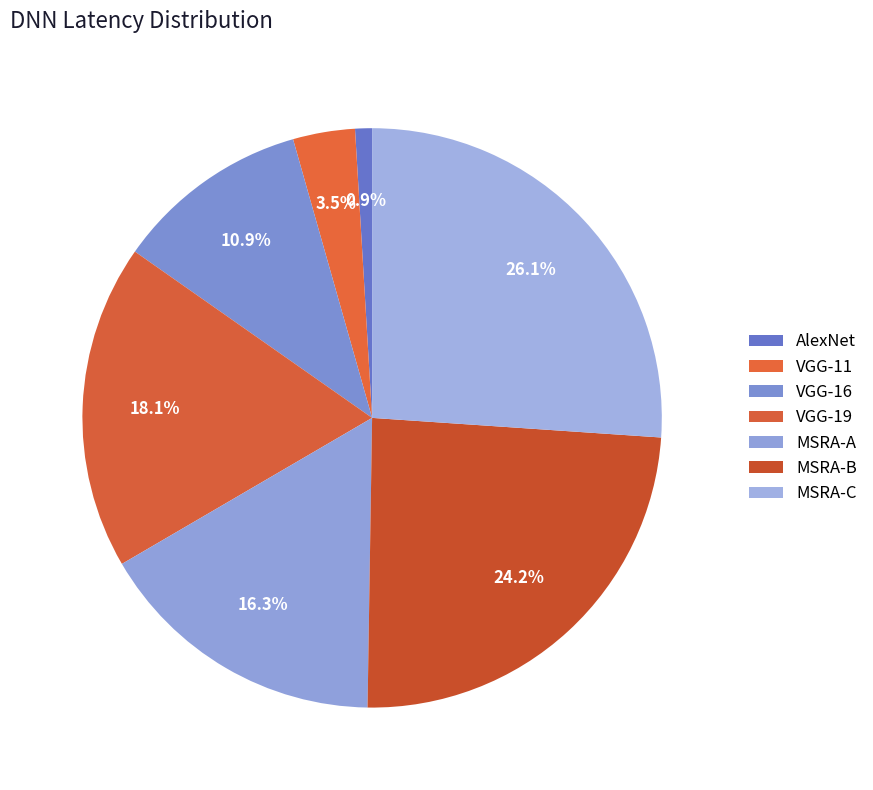

To the nearest percent, what portion does MSRA-C represent?

26%